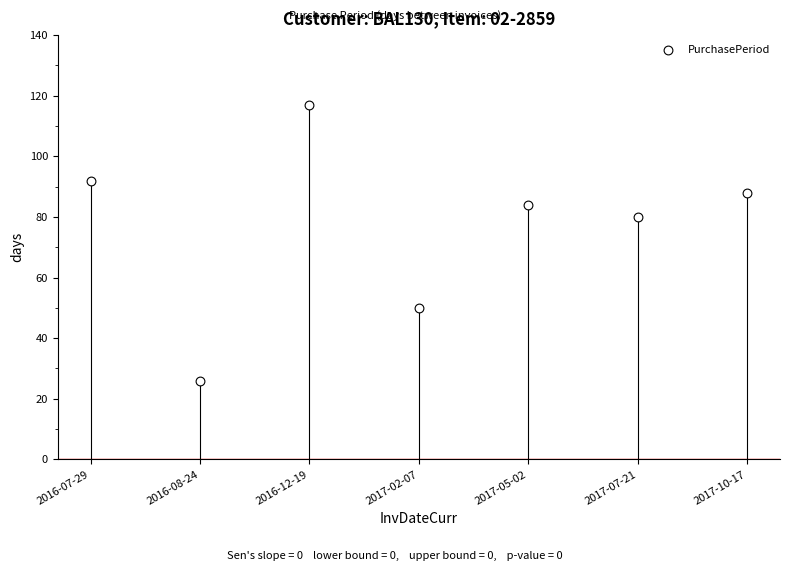

What is the range of Y values (max minus min)?

91